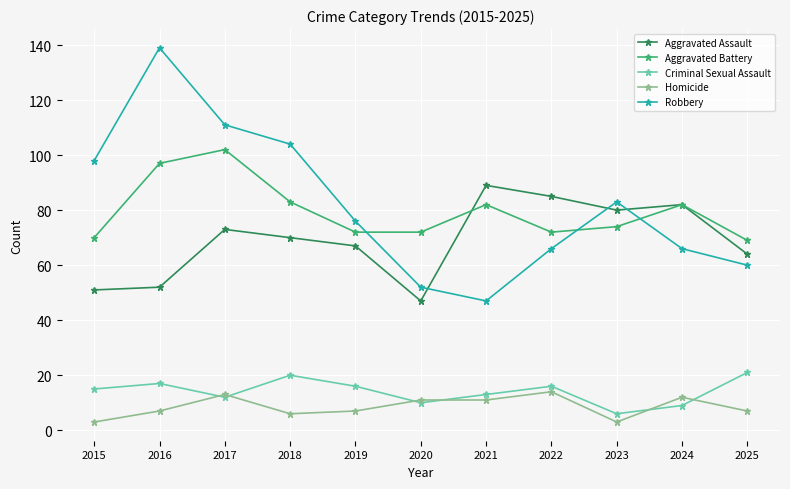

True or false: Homicide has more than 0 points higher than both neighbors.

True